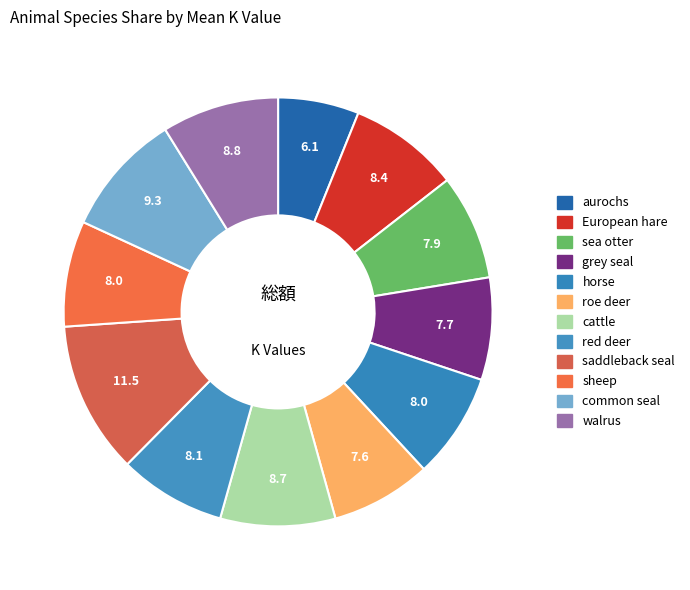

Is it true that sheep is 14% of the pie?

False